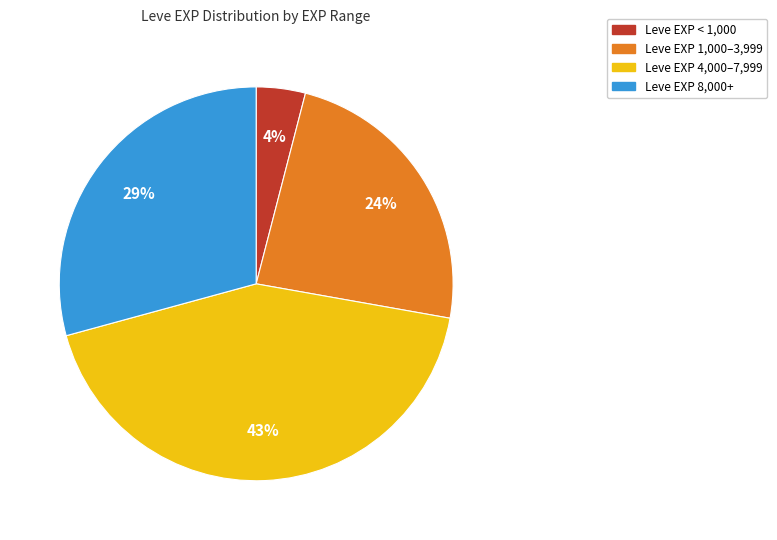

Does any single category account for the majority?

No